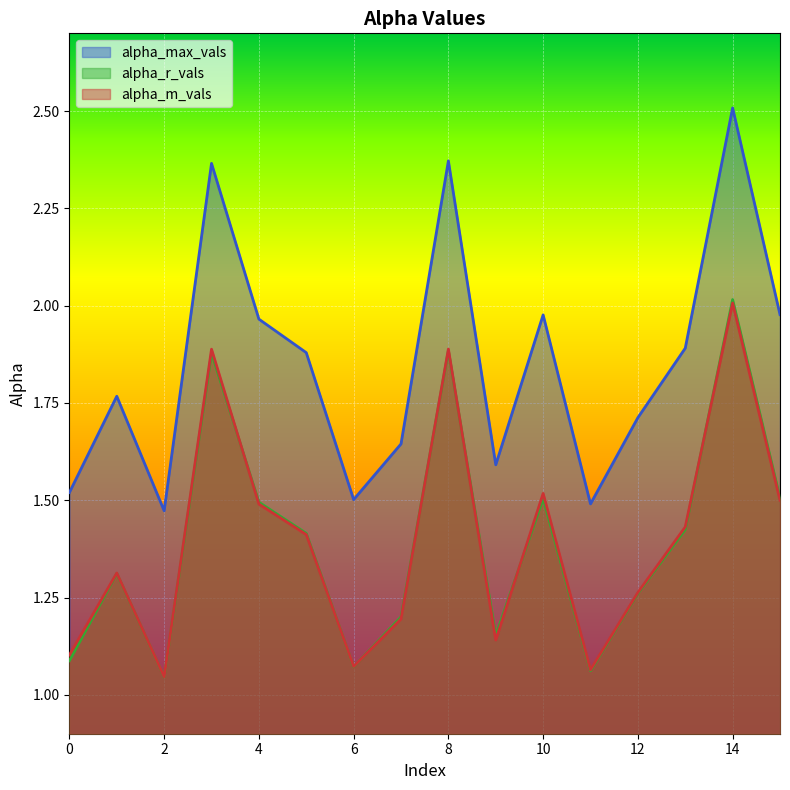

What is the sum of all alpha_m_vals values?

22.3